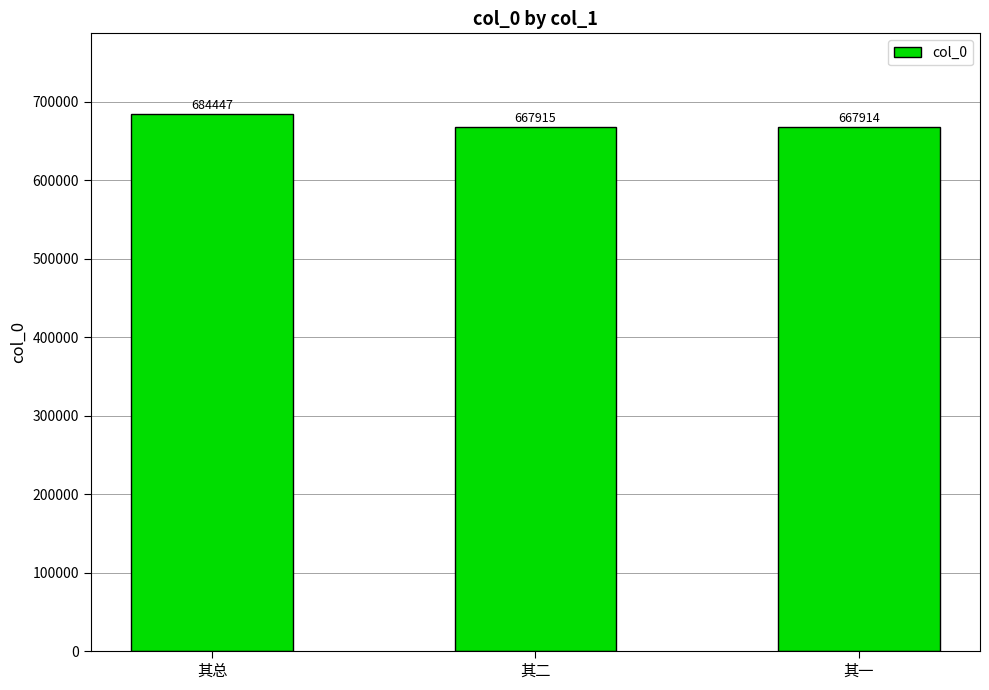

What is the value of the 1st bar from the left?

684447